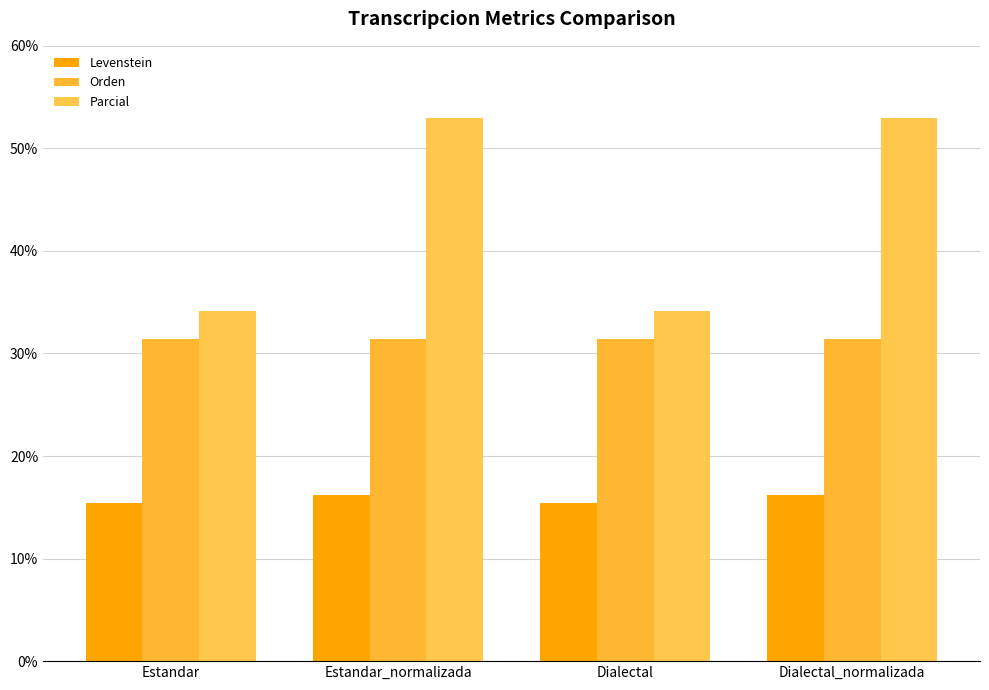

Which series has the widest spread of values?

Parcial